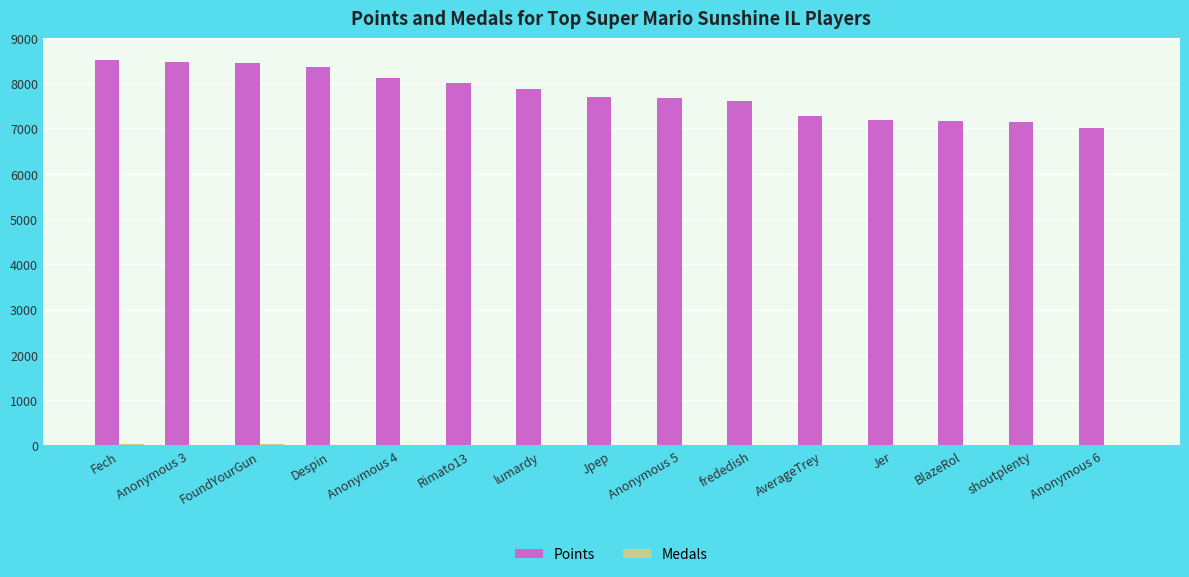

Is it true that Points equals 5073 at lumardy?

False